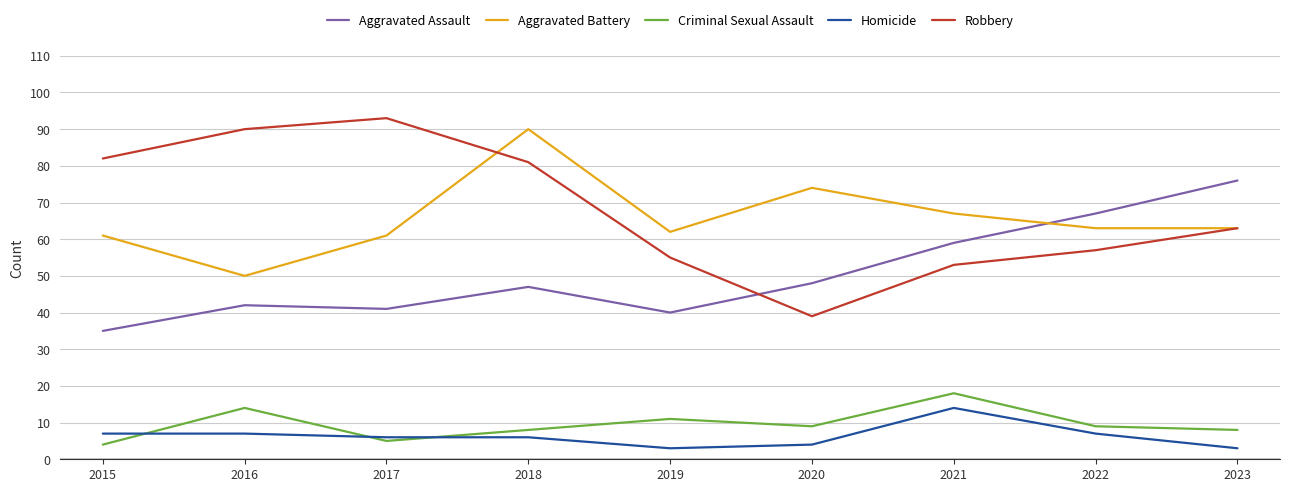

True or false: Robbery and Aggravated Assault cross at least once.

True